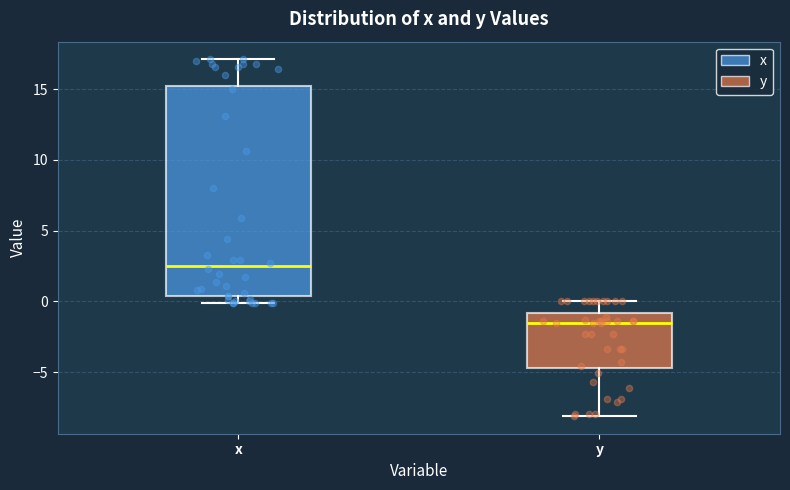

Reading left to right, transcribe this box plot: for each box, give where its median line is, the range the box spans, and where its two whiskers end, as read against the y-axis. The values are not printed on the chart, so give them approximately, as read against the axis.

x: median 2.5, box 0.5 to 15.5, whiskers 0.0 to 17.0
y: median -1.5, box -4.5 to -1.0, whiskers -8.0 to 0.0